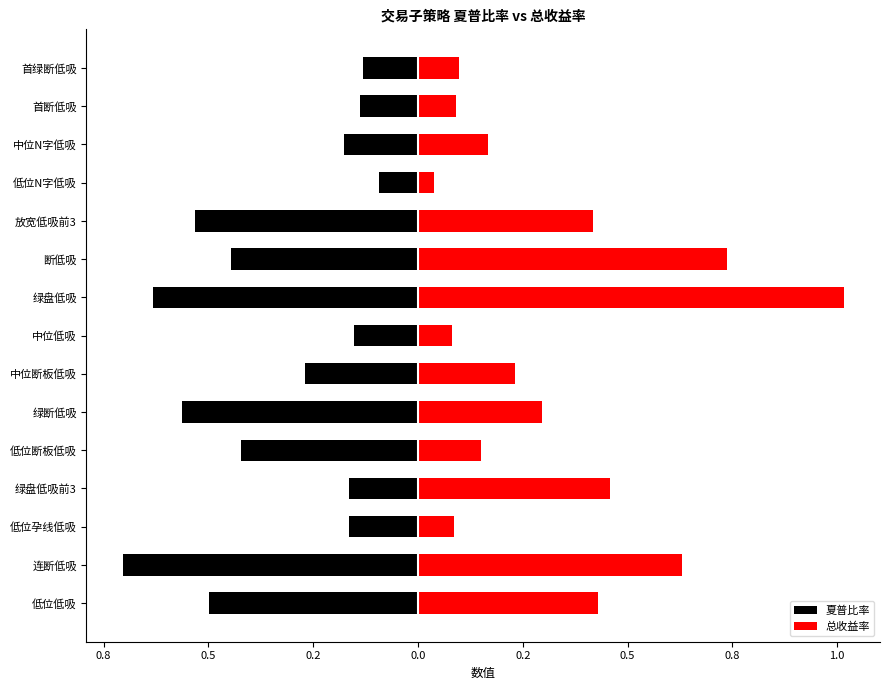

At 低位孕线低吸, list the series in order from largest to smallest.

总收益率, 夏普比率